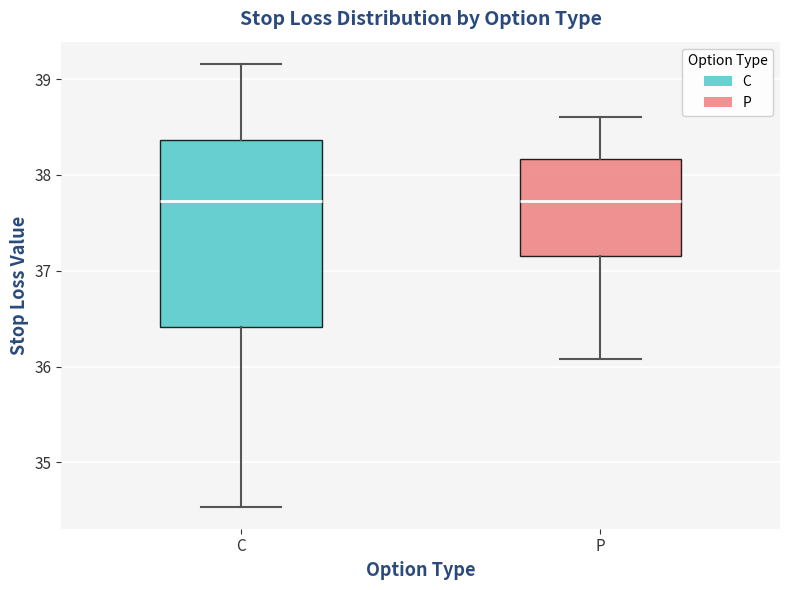

Reading left to right, transcribe this box plot: for each box, give where its median line is, the range the box spans, and where its two whiskers end, as read against the y-axis. The values are not printed on the chart, so give them approximately, as read against the axis.

C: median 37.7, box 36.4 to 38.4, whiskers 34.5 to 39.2
P: median 37.7, box 37.2 to 38.2, whiskers 36.1 to 38.6